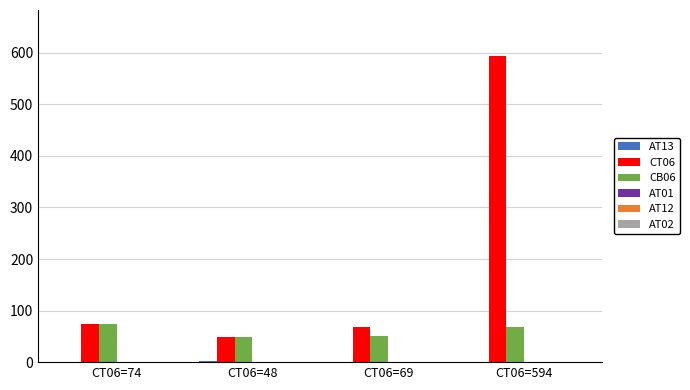

Is it true that CT06 equals 104.5 at CT06=74?

False